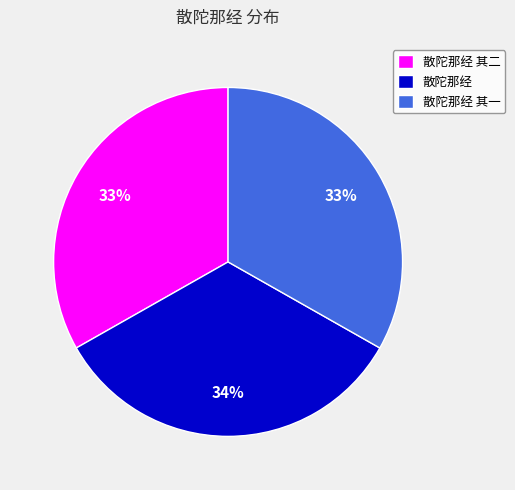

Approximately how many times larger is the value at 散陀那经 其一 compared to 散陀那经 其二?

1.0